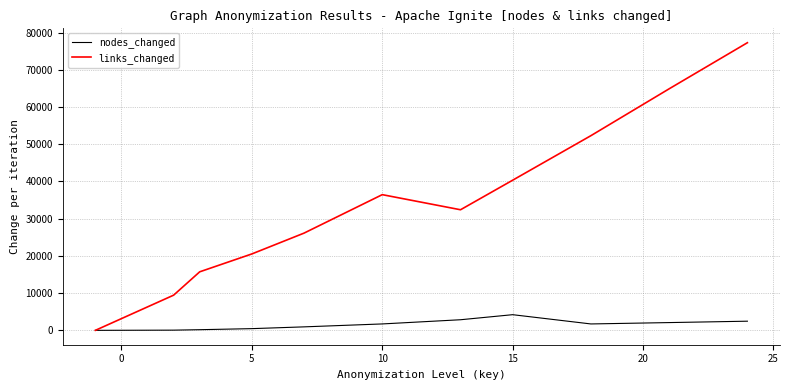

List the series in order of their peak value, lowest first.

nodes_changed, links_changed